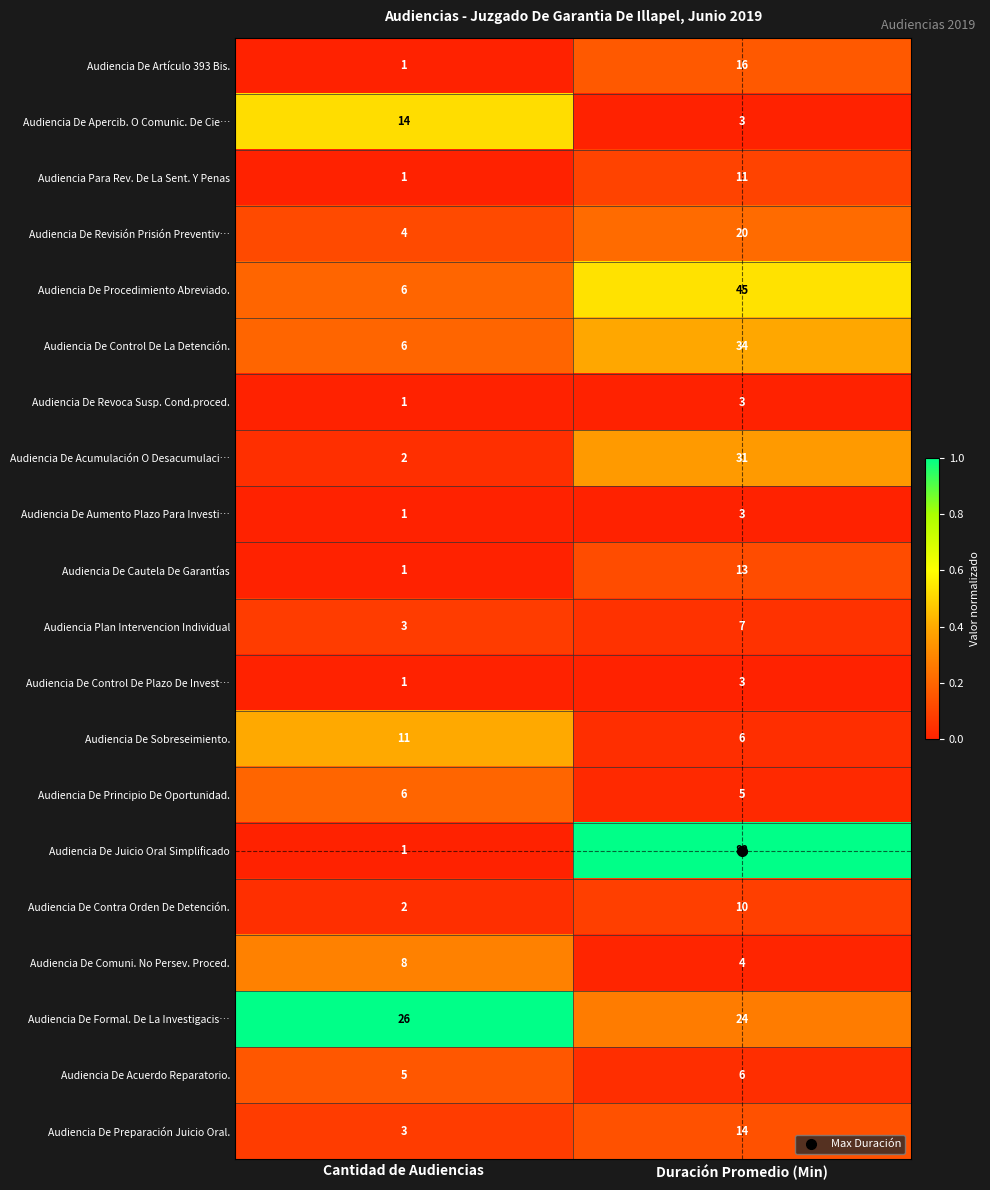

What is the minimum value for Audiencia De Comuni. No Persev. Proced.?

4